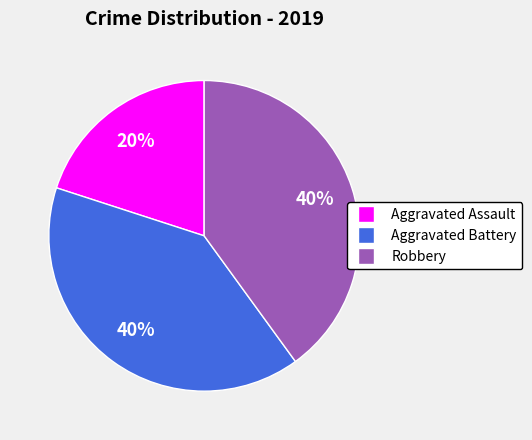

To the nearest percent, what is the average slice percentage?

33%